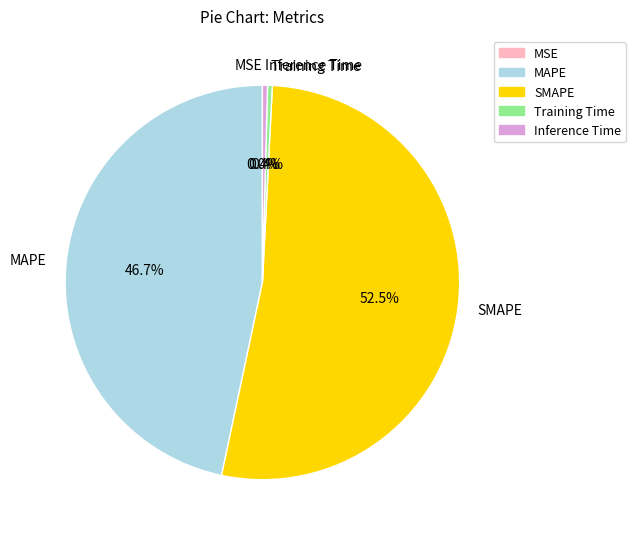

Which has a higher value, SMAPE or Training Time?

SMAPE